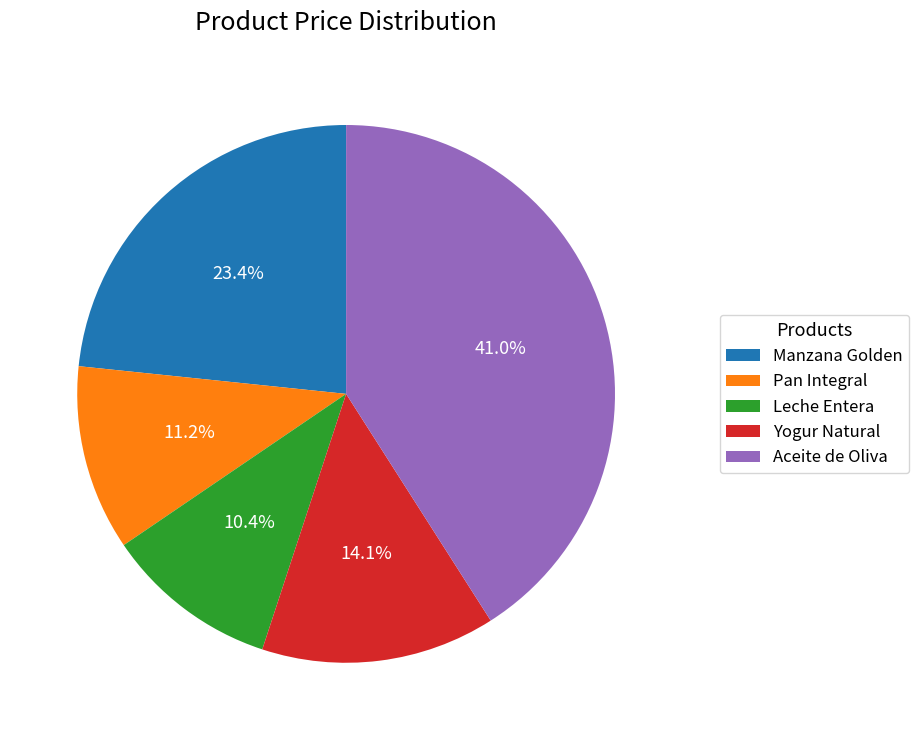

Between Manzana Golden and Leche Entera, which is larger?

Manzana Golden